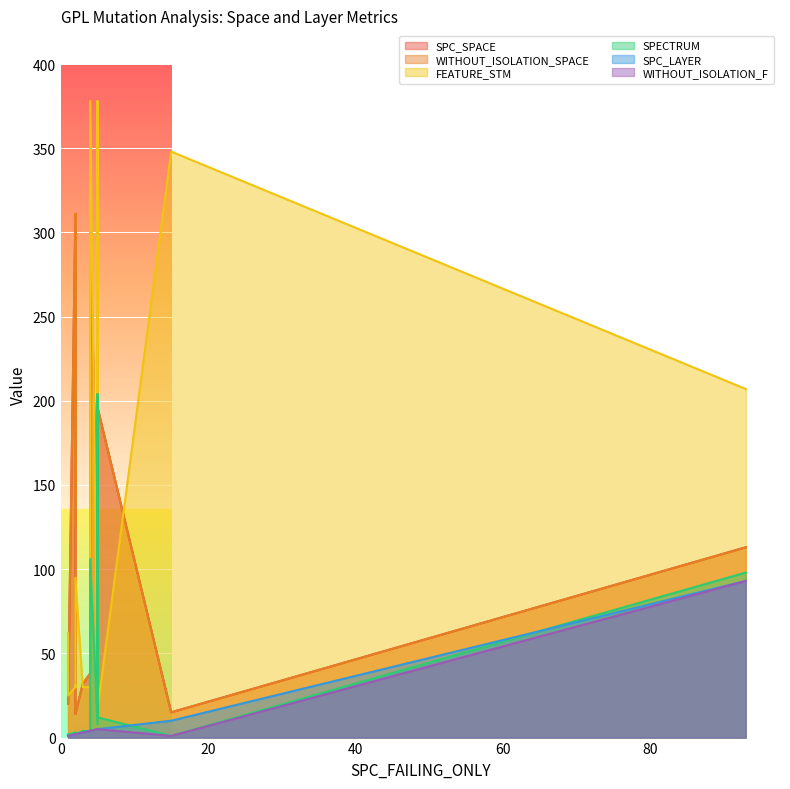

What is the minimum value shown in the chart?

1